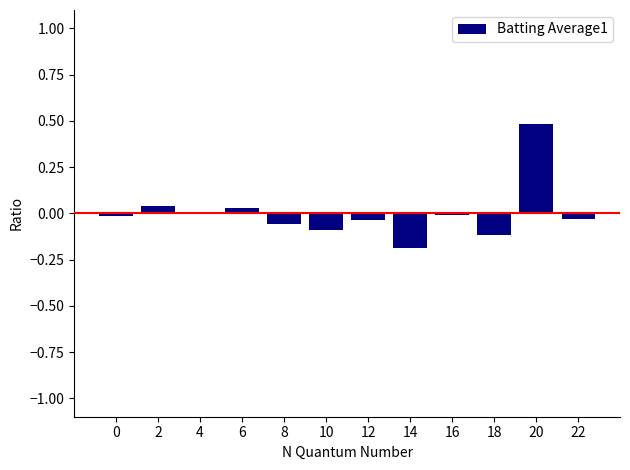

How many data points does each series have?

12